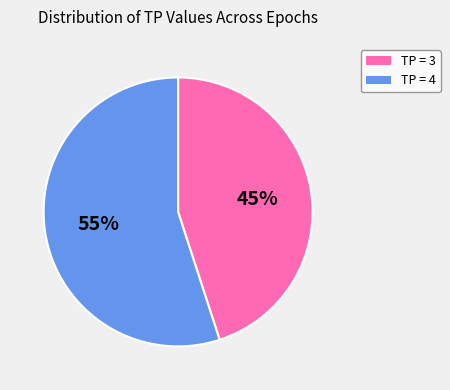

To the nearest percent, what is the difference between the largest and smallest slice percentages?

10%